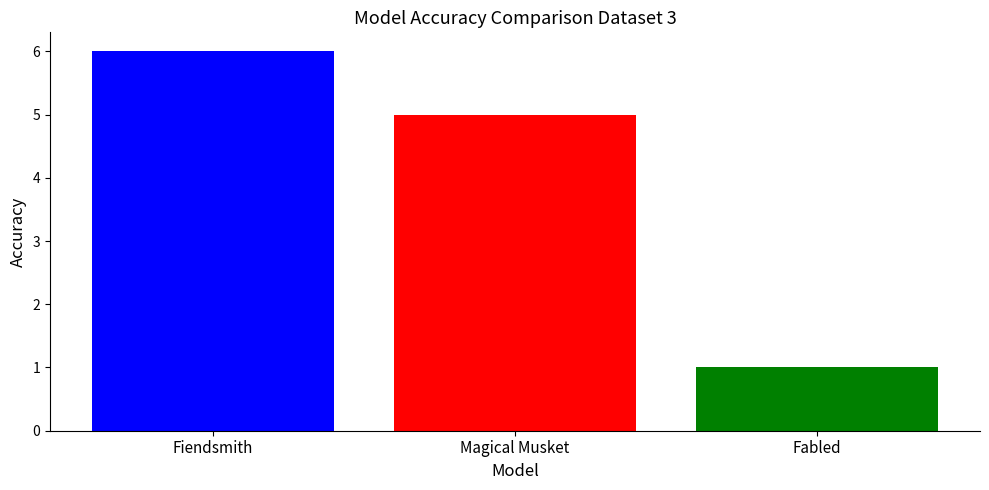

Rank the categories by value from lowest to highest.

Fabled, Magical Musket, Fiendsmith